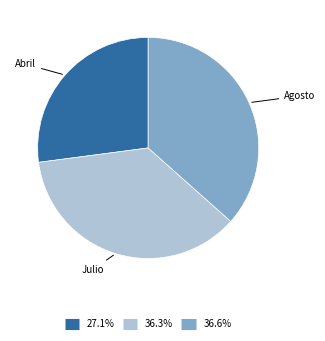

Is there a majority slice in this chart?

No